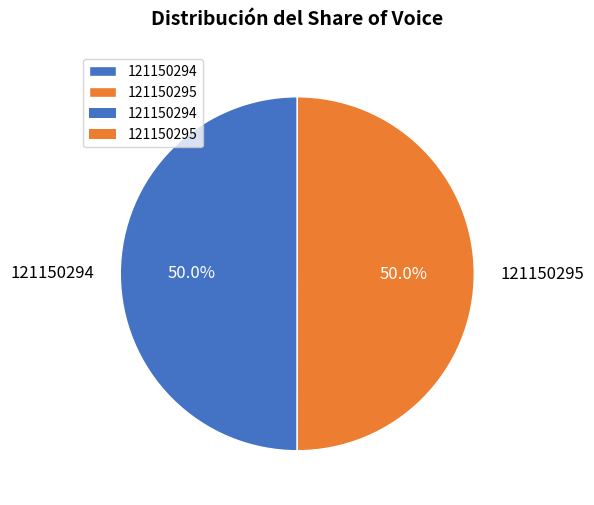

What is the ratio of the value at 121150294 to the value at 121150295?

1.0